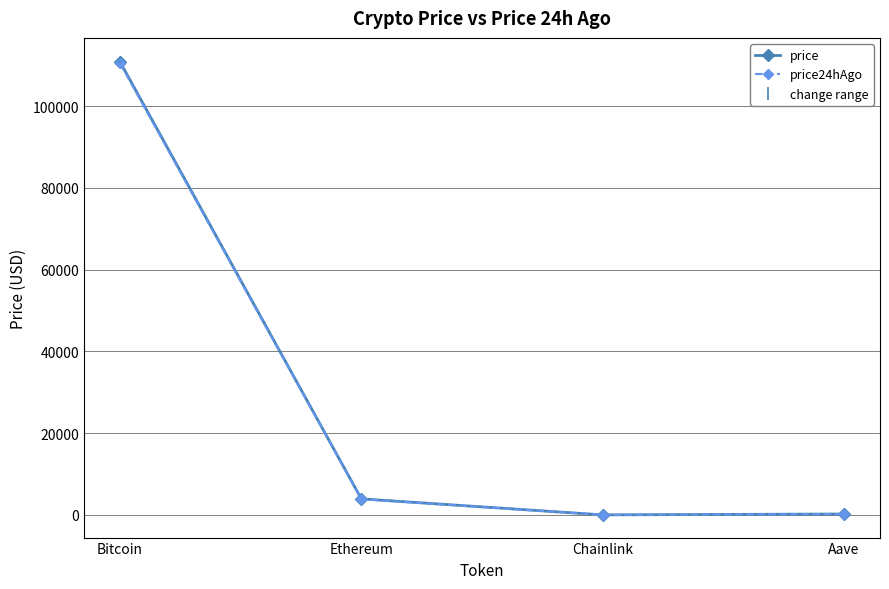

What is the sum of all price values?

114949.6